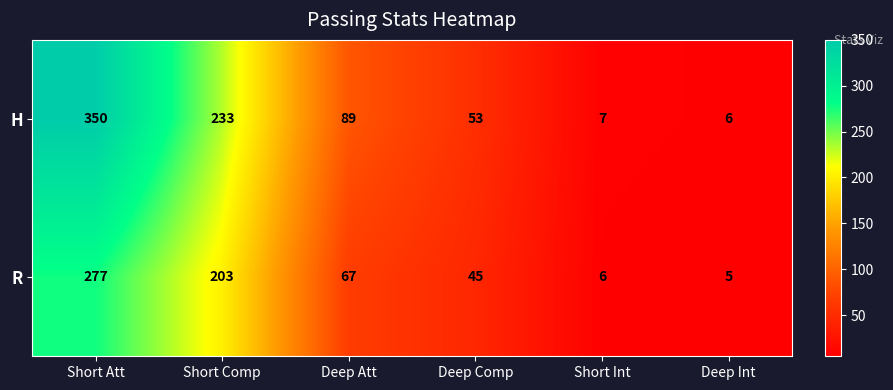

How many categories are shown in the chart?

6